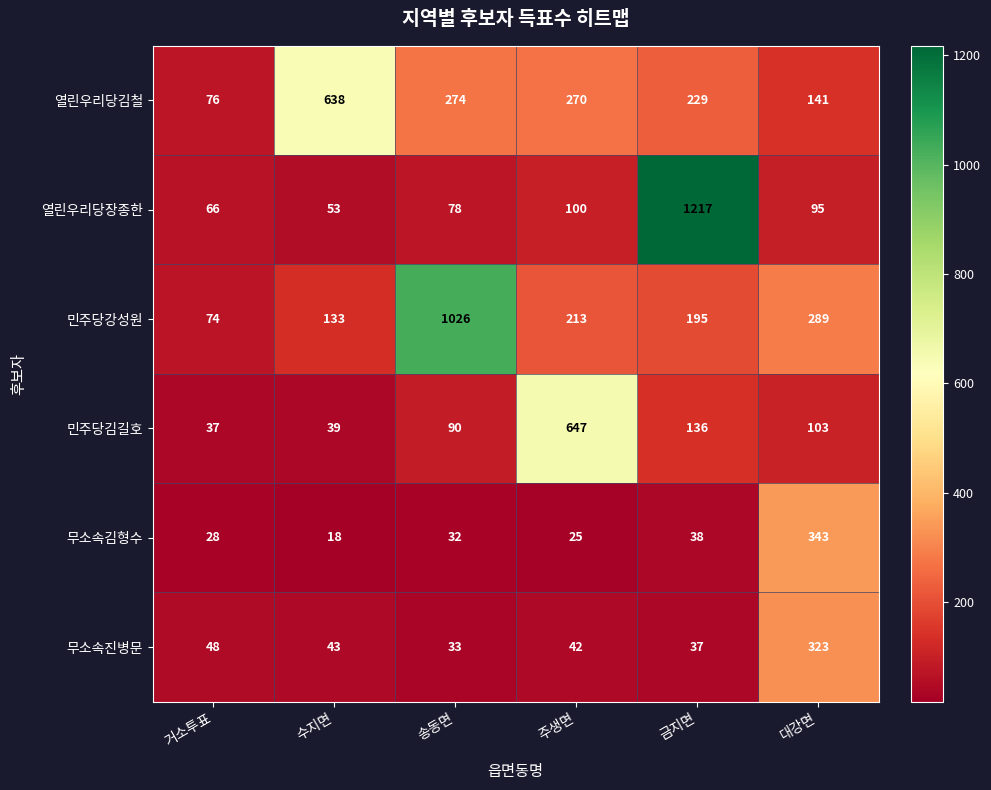

At which label does 민주당강성원 first exceed 213?

송동면